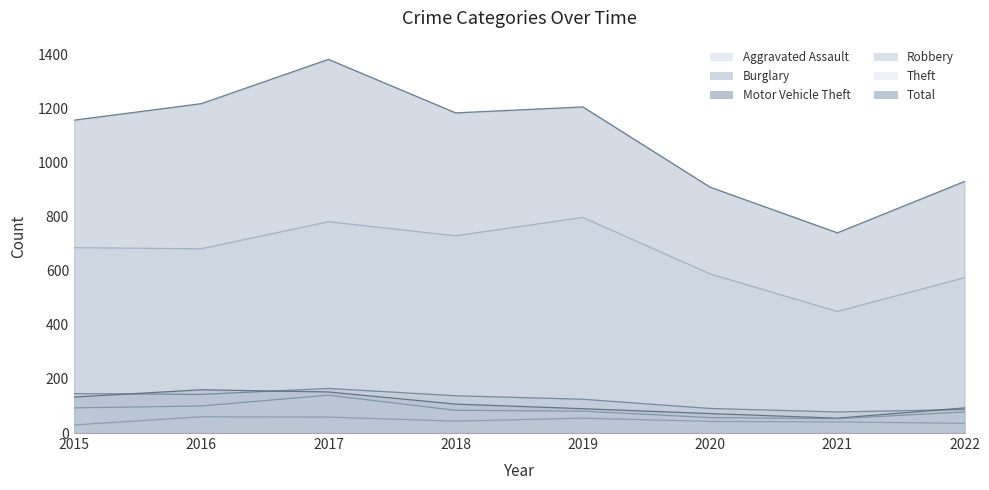

Does the chart display data point markers on the line(s)?

No